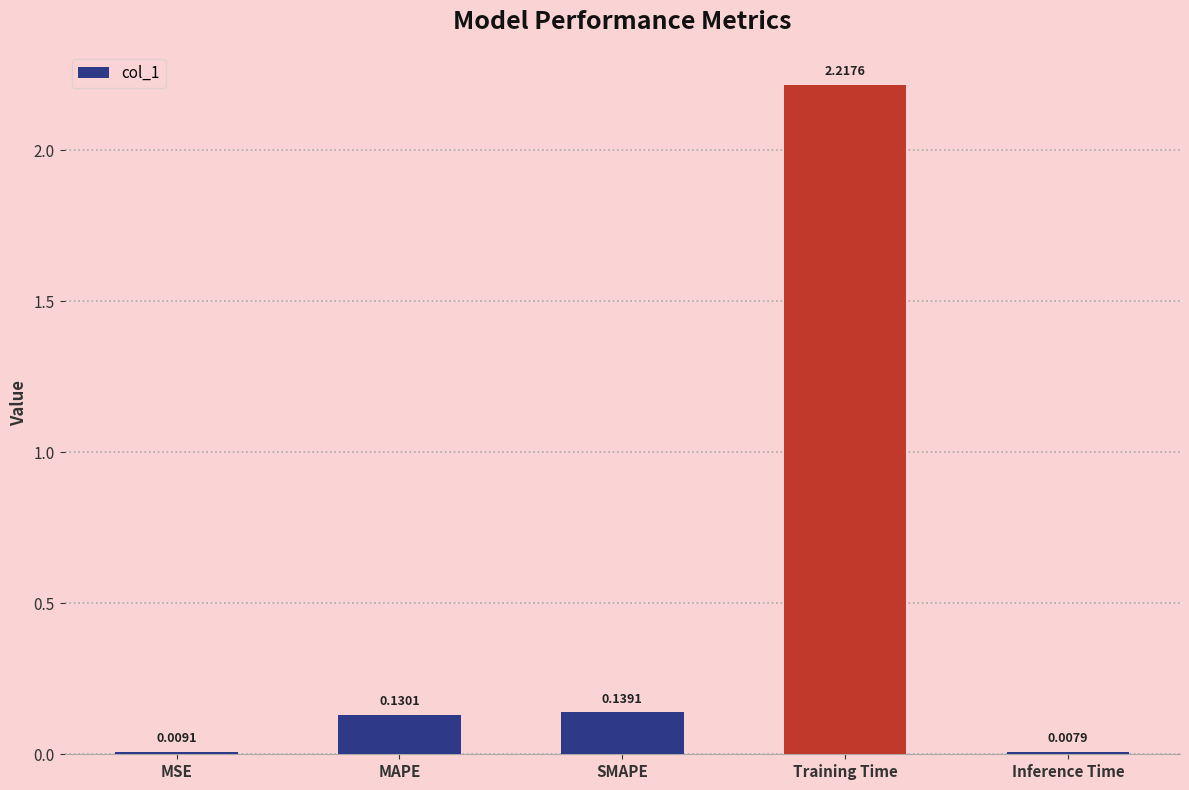

At which category does the chart reach its peak across all series?

Training Time